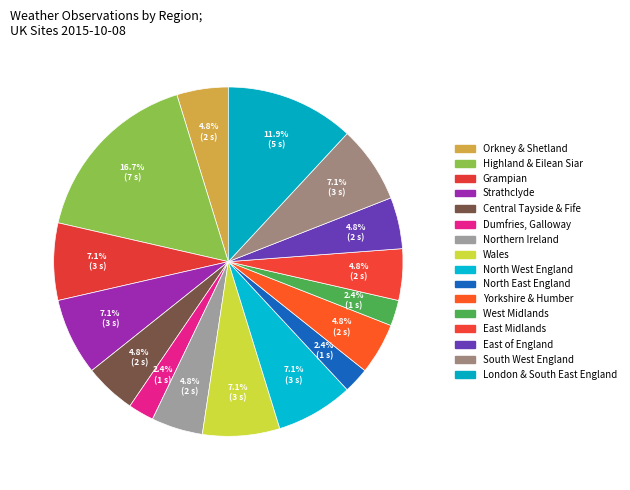

To the nearest percent, what is the difference between the largest and smallest slice percentages?

14%